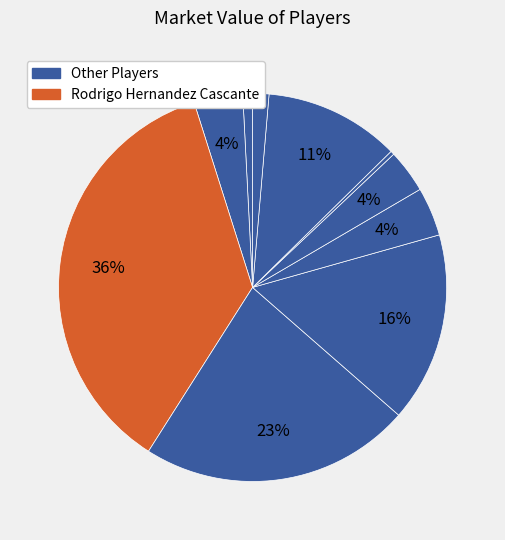

How many segments does this pie chart have?

10